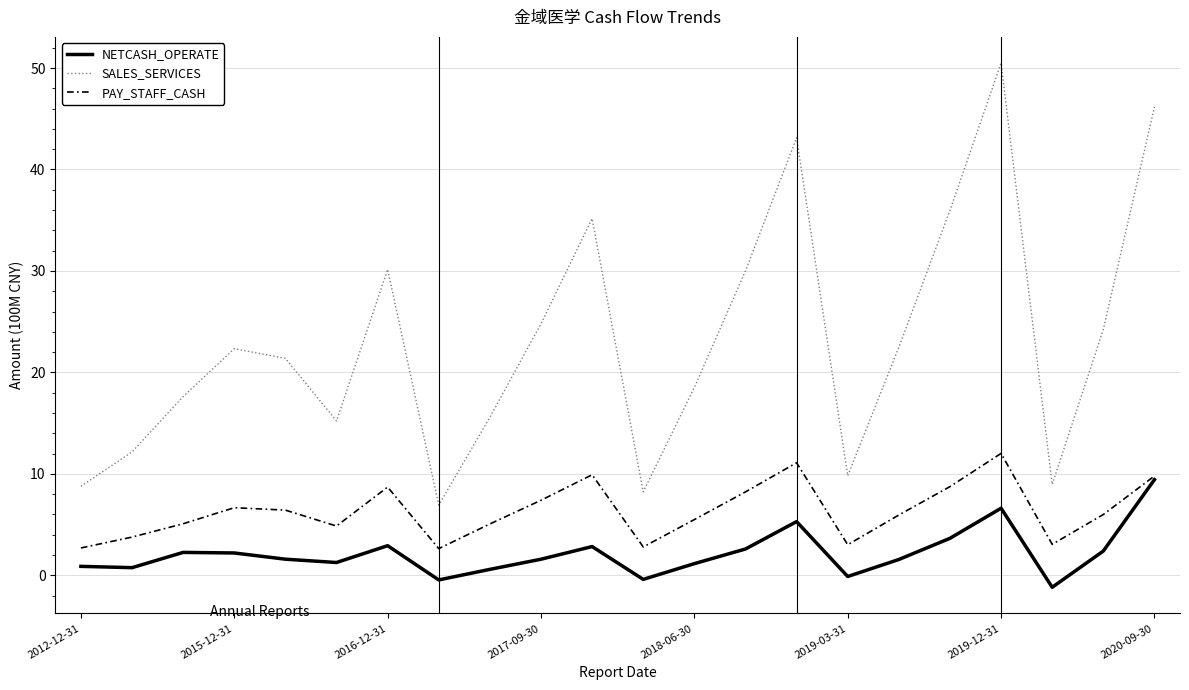

What is the smallest value displayed?

-1.2